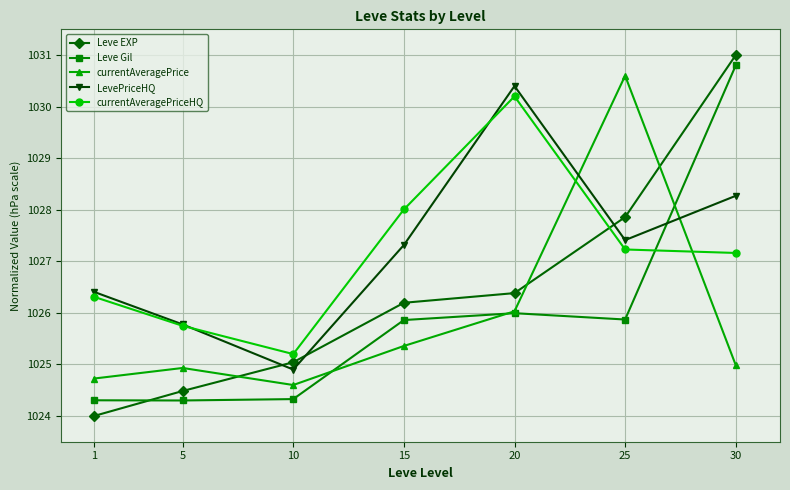

At which category does currentAveragePrice reach its first local valley?

10